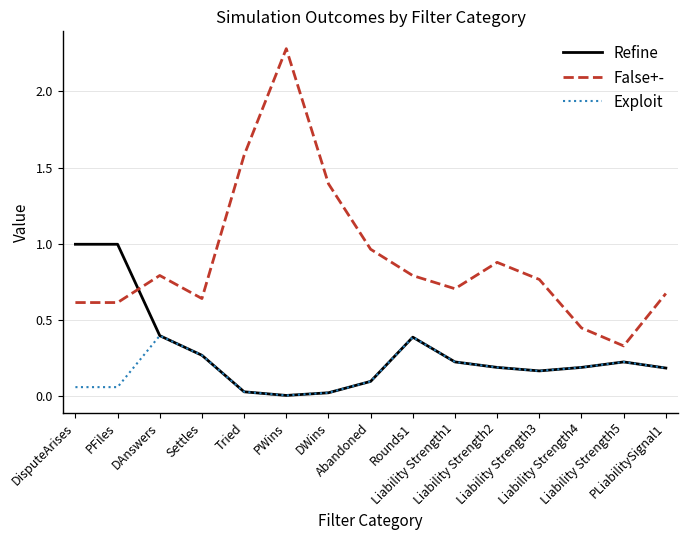

What are all the series names shown in the legend?

Refine, False+-, Exploit